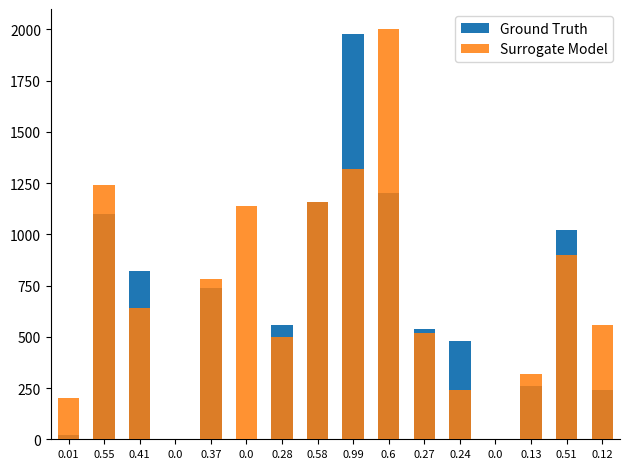

What is the difference between the second highest and second lowest values in the Surrogate Model series?

1320